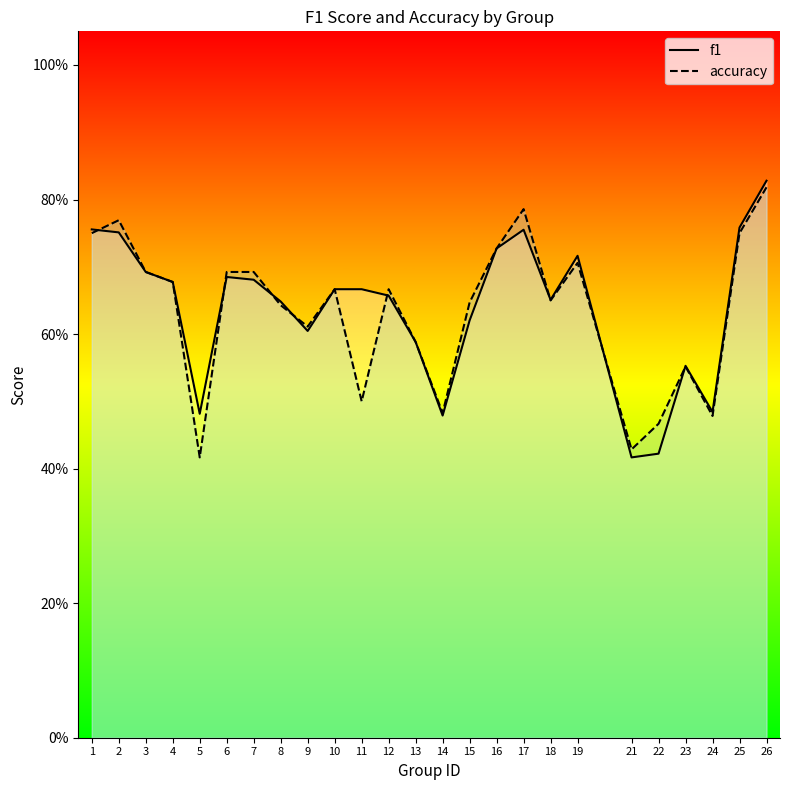

Reading left to right, transcribe all the data shown in this chart.

f1: 1=0.8	2=0.8	3=0.7	4=0.7	5=0.5	6=0.7	7=0.7	8=0.6	9=0.6	10=0.7	11=0.7	12=0.7	13=0.6	14=0.5	15=0.6	16=0.7	17=0.8	18=0.7	19=0.7	21=0.4	22=0.4	23=0.6	24=0.5	25=0.8	26=0.8
accuracy: 1=0.8	2=0.8	3=0.7	4=0.7	5=0.4	6=0.7	7=0.7	8=0.6	9=0.6	10=0.7	11=0.5	12=0.7	13=0.6	14=0.5	15=0.6	16=0.7	17=0.8	18=0.7	19=0.7	21=0.4	22=0.5	23=0.6	24=0.5	25=0.8	26=0.8